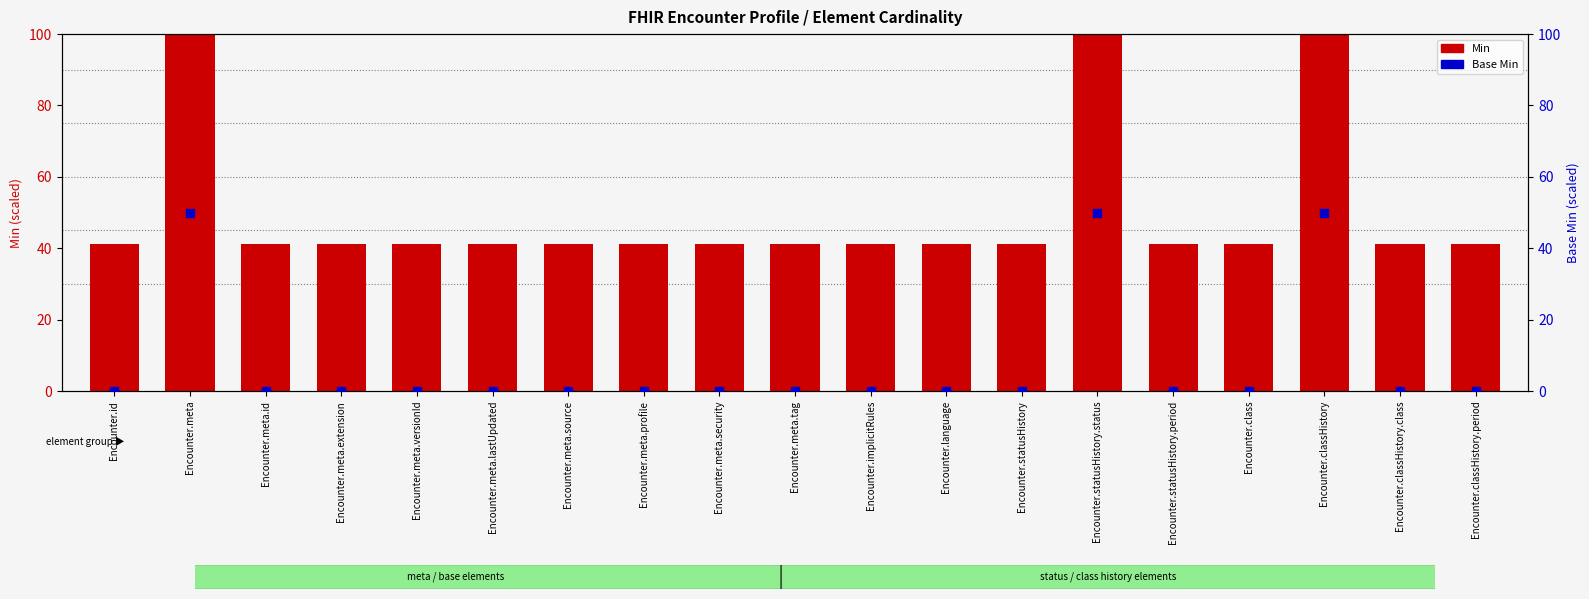

Is the value of Min at Encounter.language greater than the value of Base Min at Encounter.meta.profile?

Yes